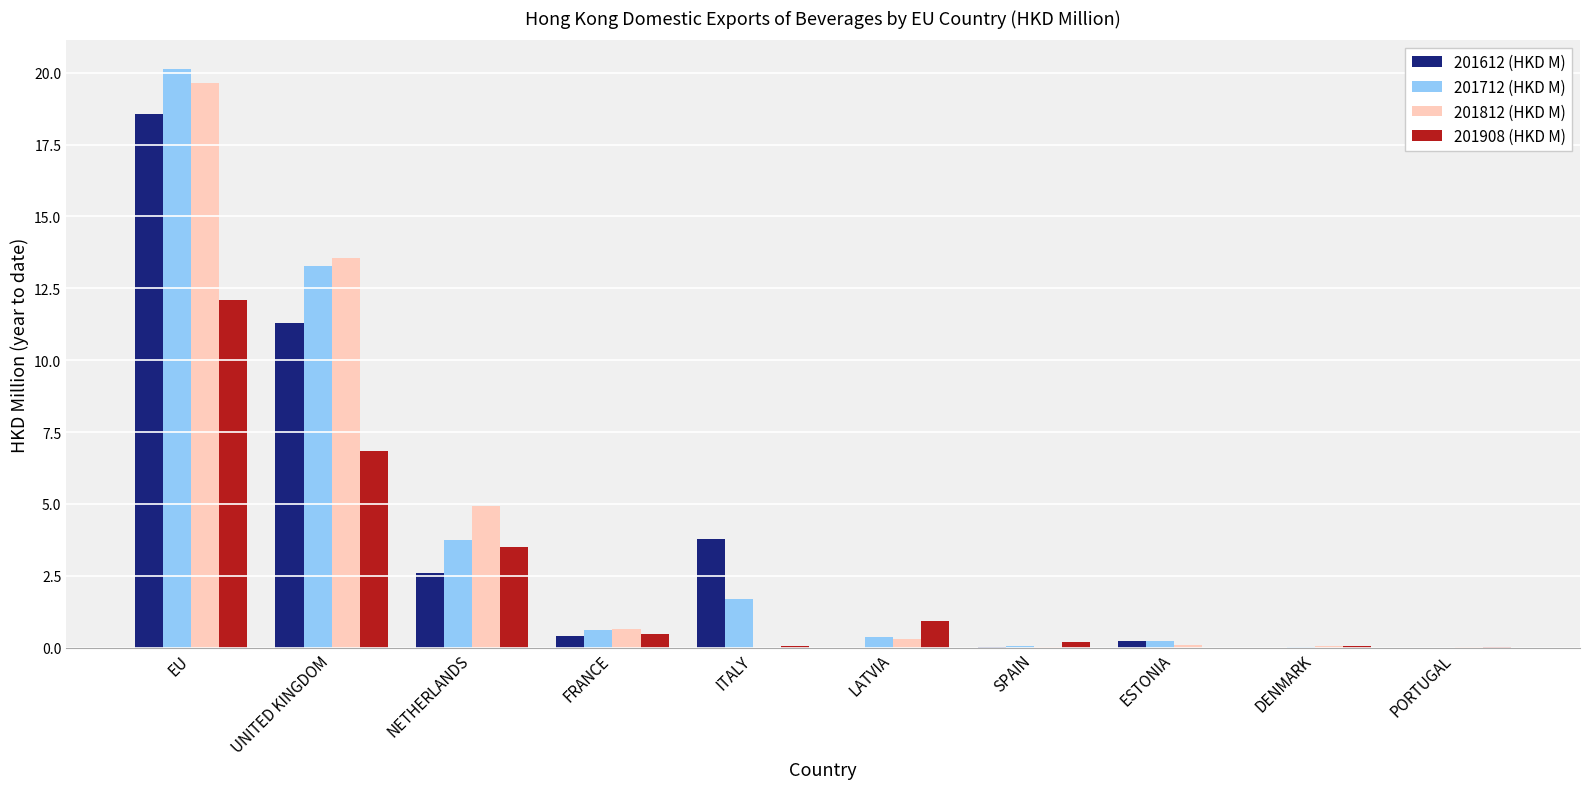

Which category has the highest value in the 201908 (HKD M) series?

EU